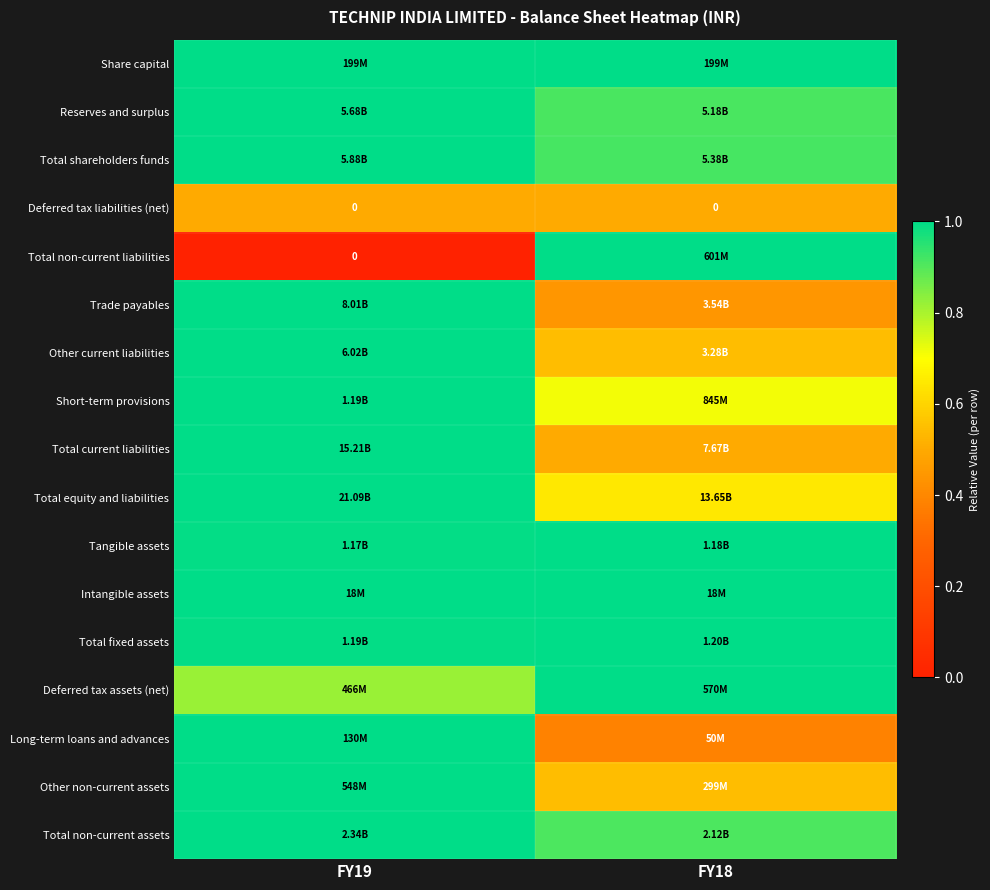

True or false: Share capital has a value of 1.0 at FY19.

True